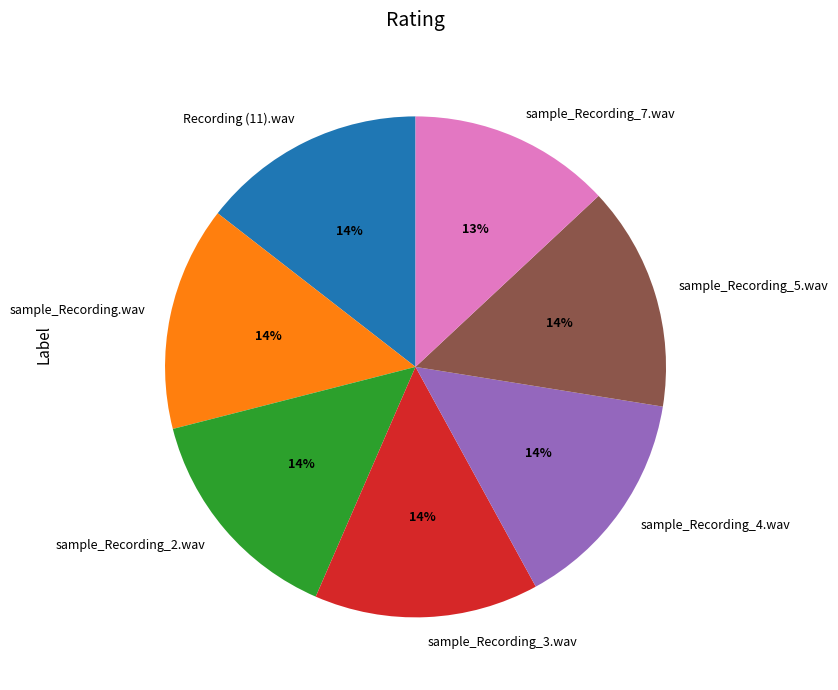

To the nearest percent, what is the average slice percentage?

14%